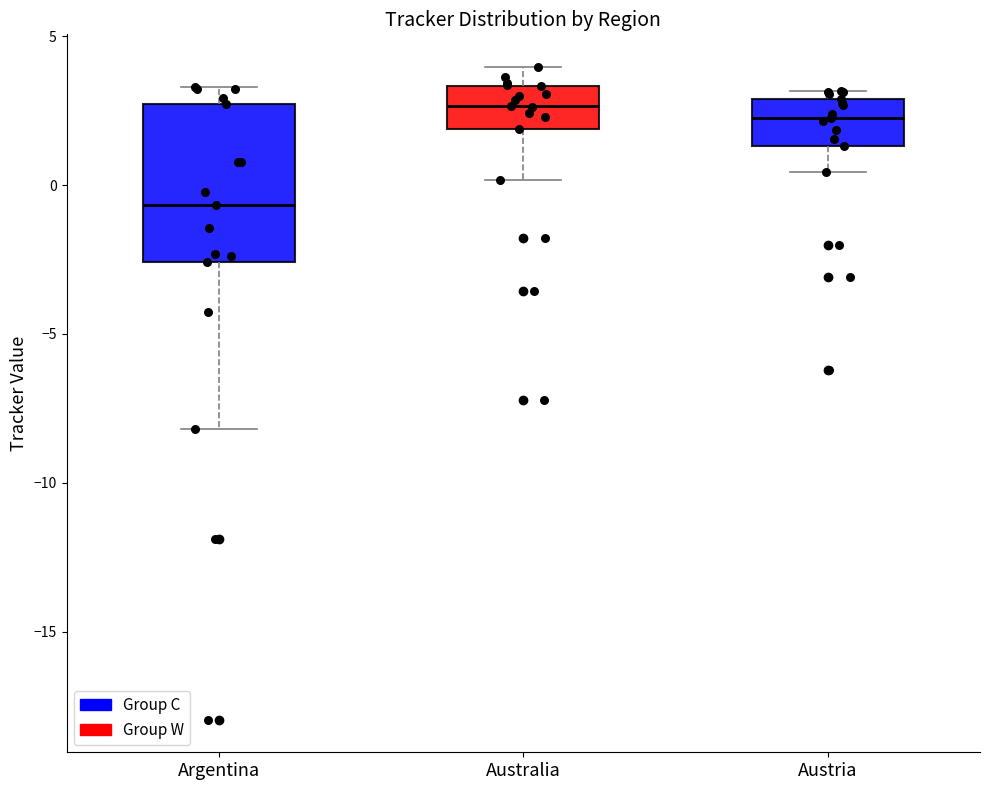

Which box is the tallest, from its lower edge to its upper edge?

Argentina